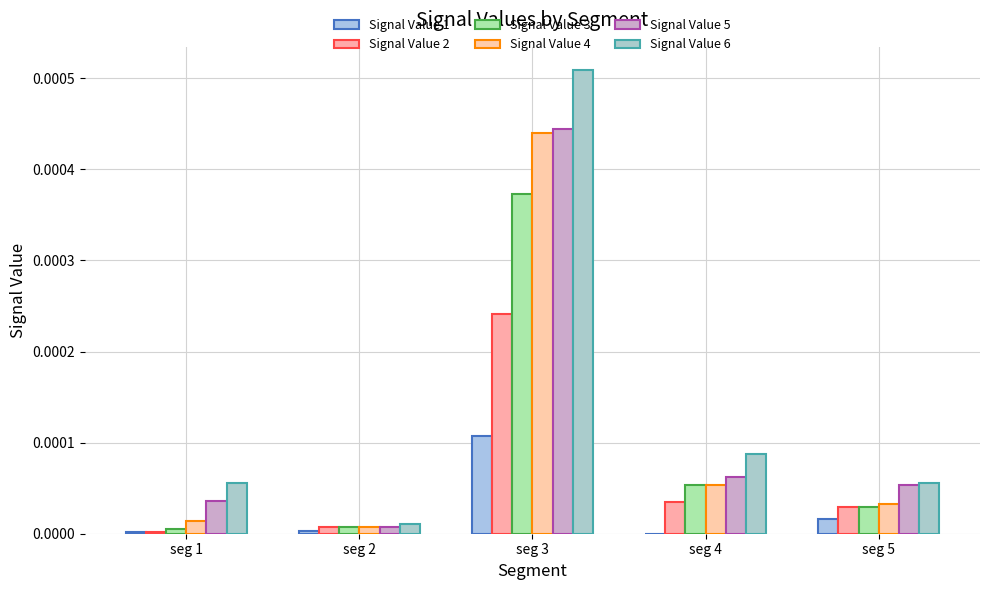

Does the chart contain stacked bars?

No